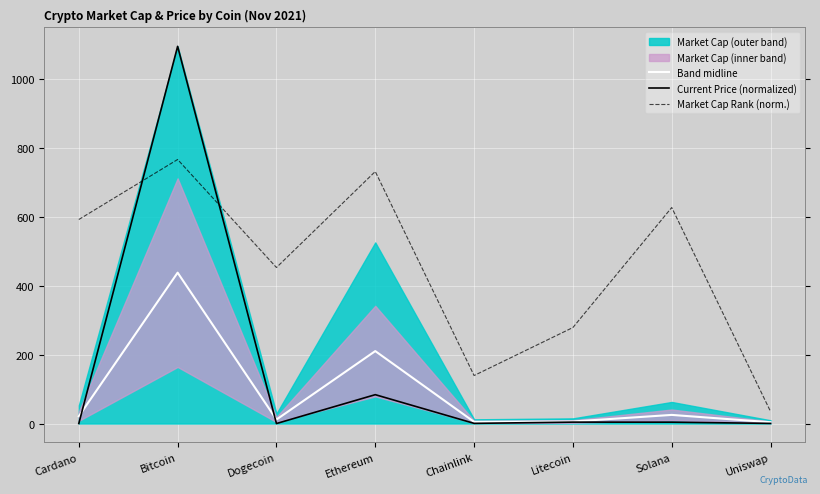

What is the label of the 2nd point from the left?

Bitcoin